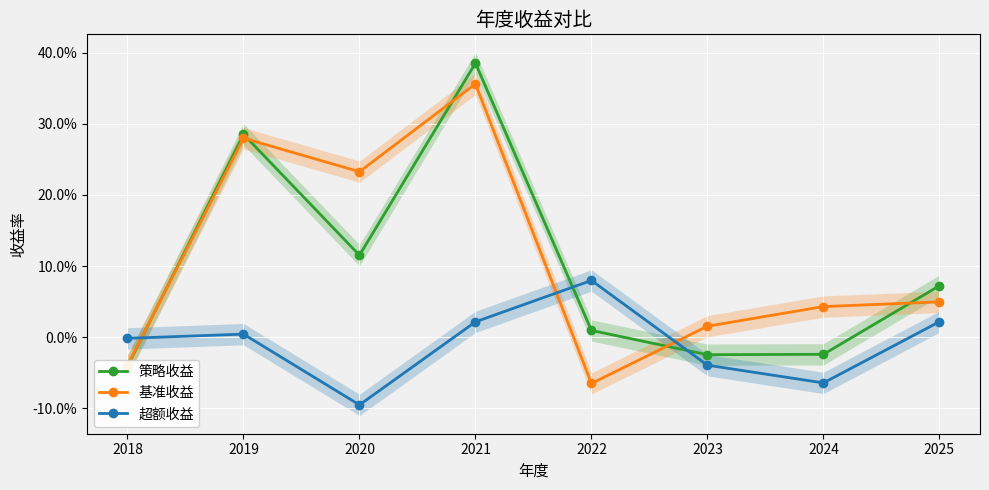

True or false: 基准收益 and 策略收益 intersect in this chart.

True